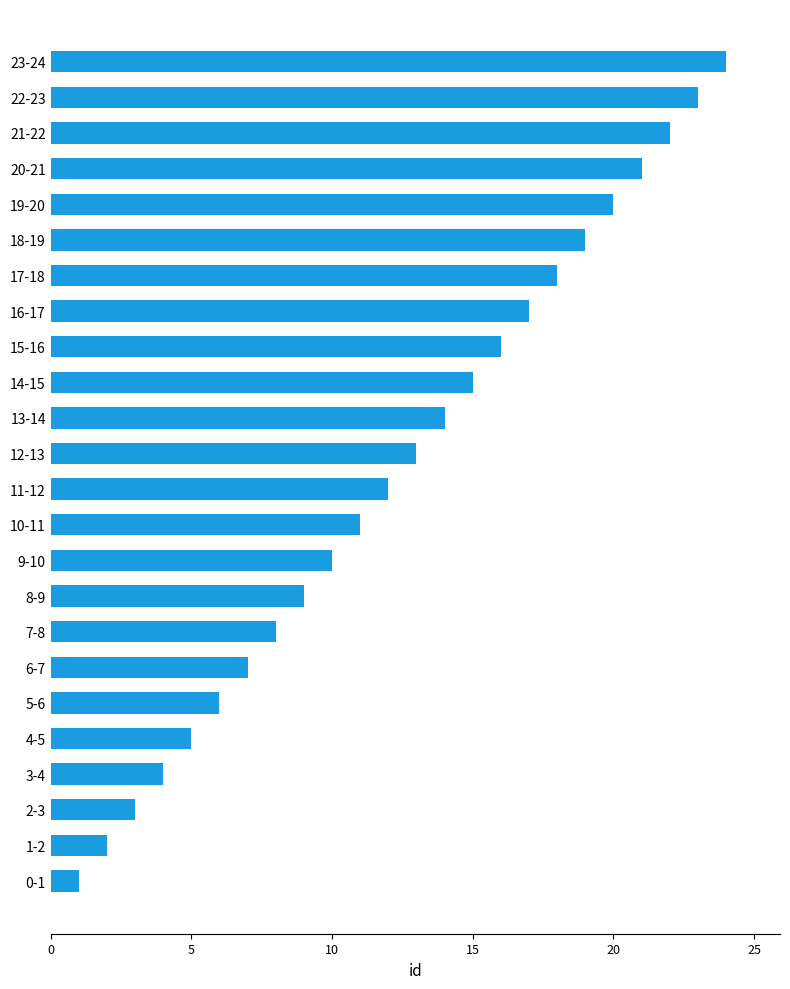

What is the minimum value shown in the chart?

1